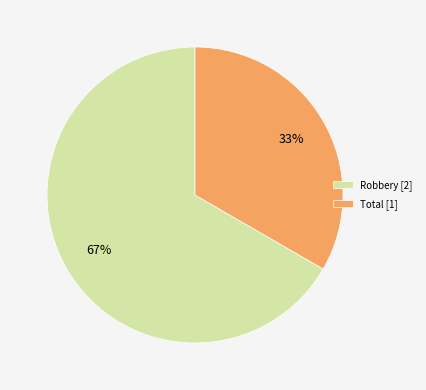

Count the number of slices in the pie.

2